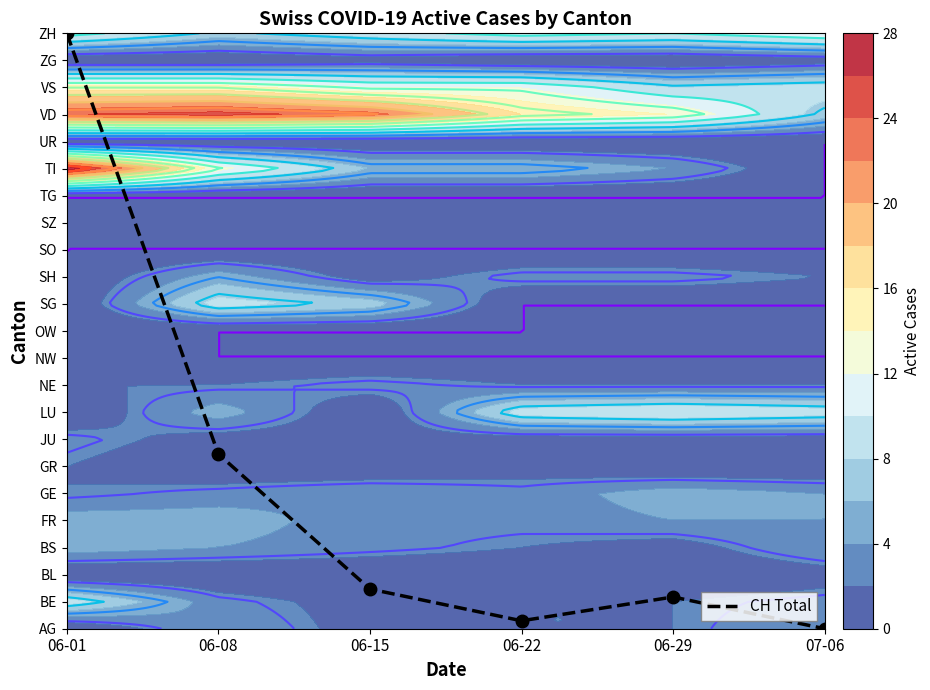

What is the difference between the values at 06-15 and 07-06?

1.5